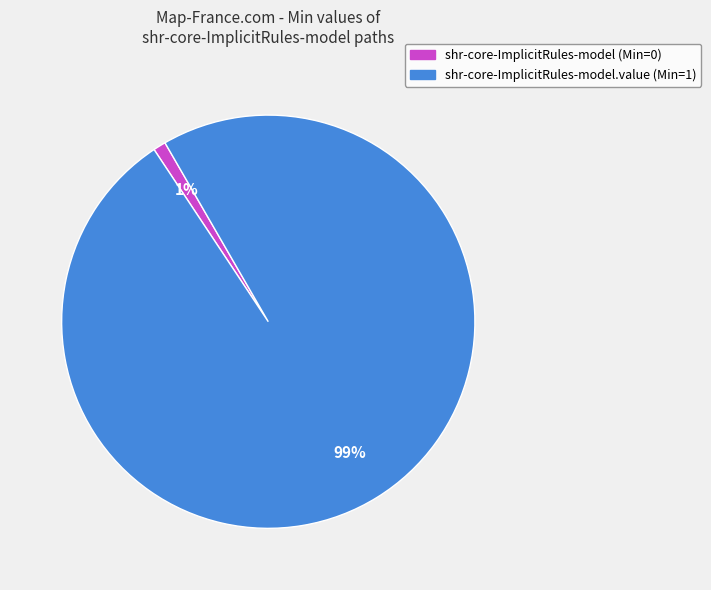

Is there any slice that represents more than half of the pie?

Yes